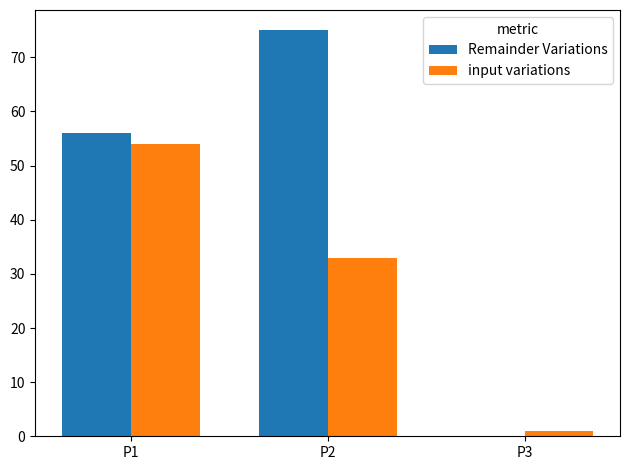

Reading left to right, transcribe all the data shown in this chart.

Remainder Variations: 56	75	0
input variations: 54	33	1